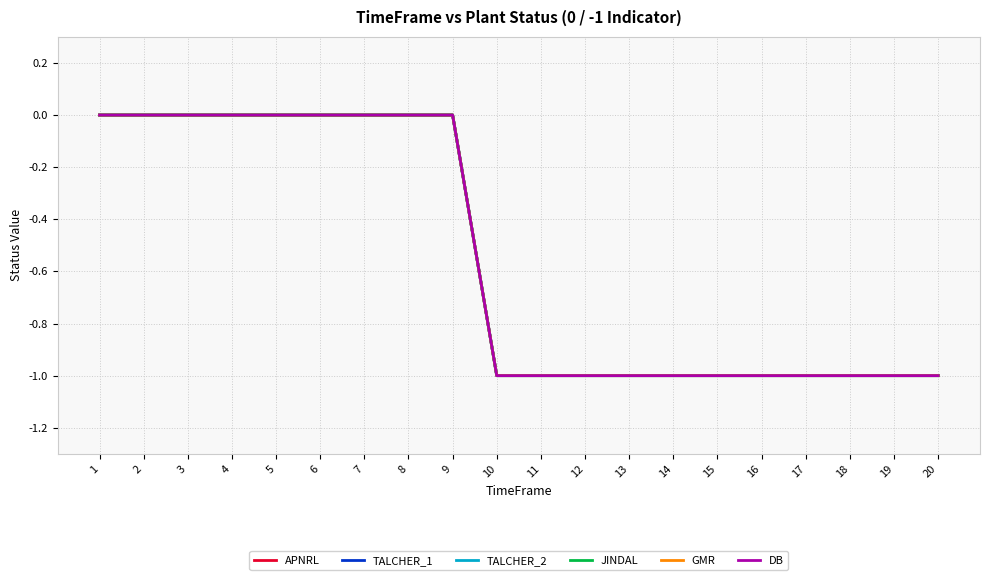

Is this an area chart (filled region under the line)?

No